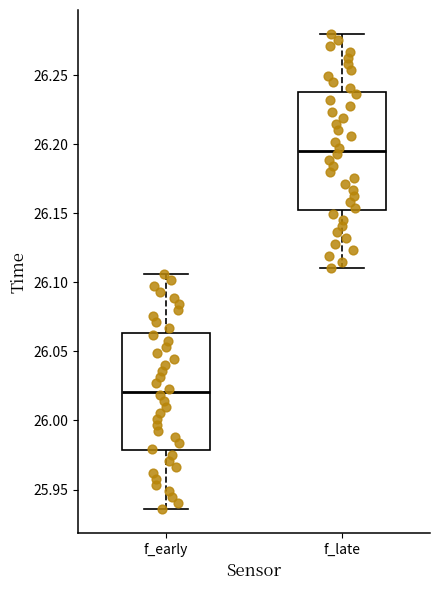

Where is the lower edge of the box for f_late on the y-axis? The values are not printed on the chart, so give them approximately, as read against the axis.

26.155